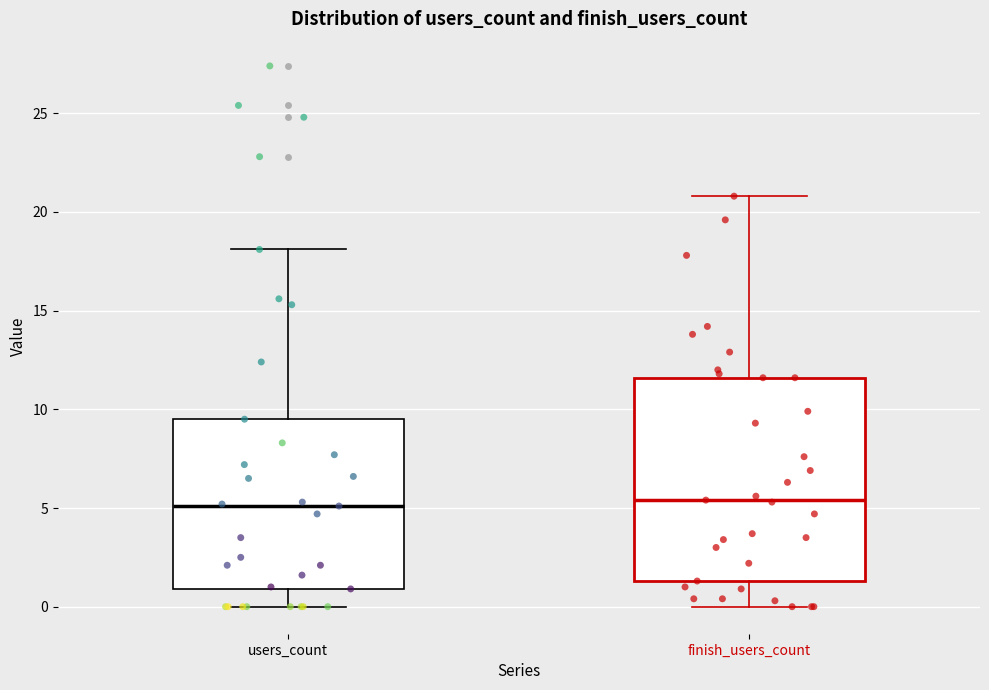

Reading left to right, transcribe this box plot: for each box, give where its median line is, the range the box spans, and where its two whiskers end, as read against the y-axis. The values are not printed on the chart, so give them approximately, as read against the axis.

users_count: median 5.0, box 1.0 to 9.5, whiskers 0.0 to 18.0
finish_users_count: median 5.5, box 1.5 to 11.5, whiskers 0.0 to 21.0